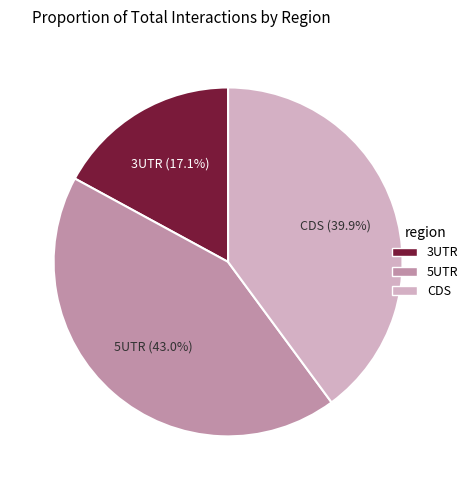

Rank the categories by value from lowest to highest.

3UTR, CDS, 5UTR